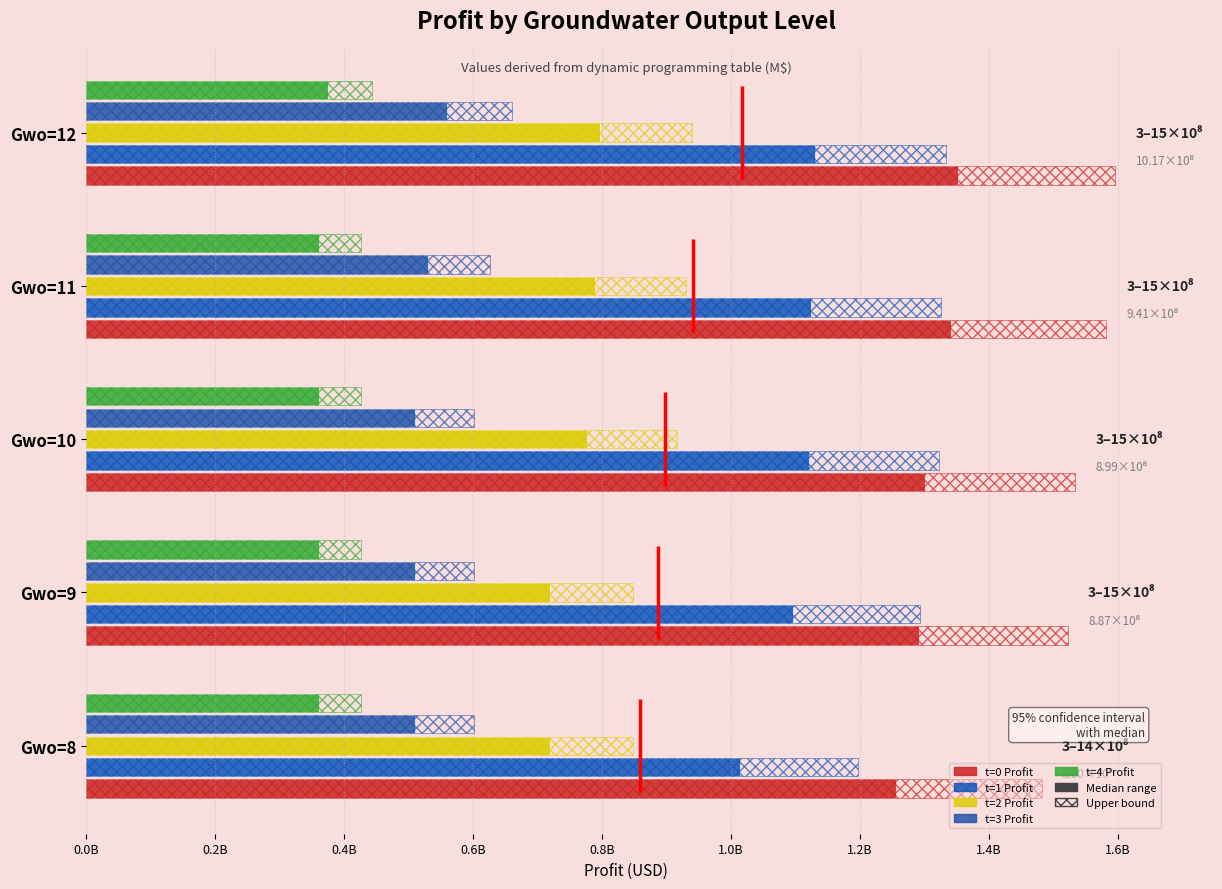

Is the value of t=3 Profit at Gwo=12 greater than the value of t=0 Profit at Gwo=9?

No